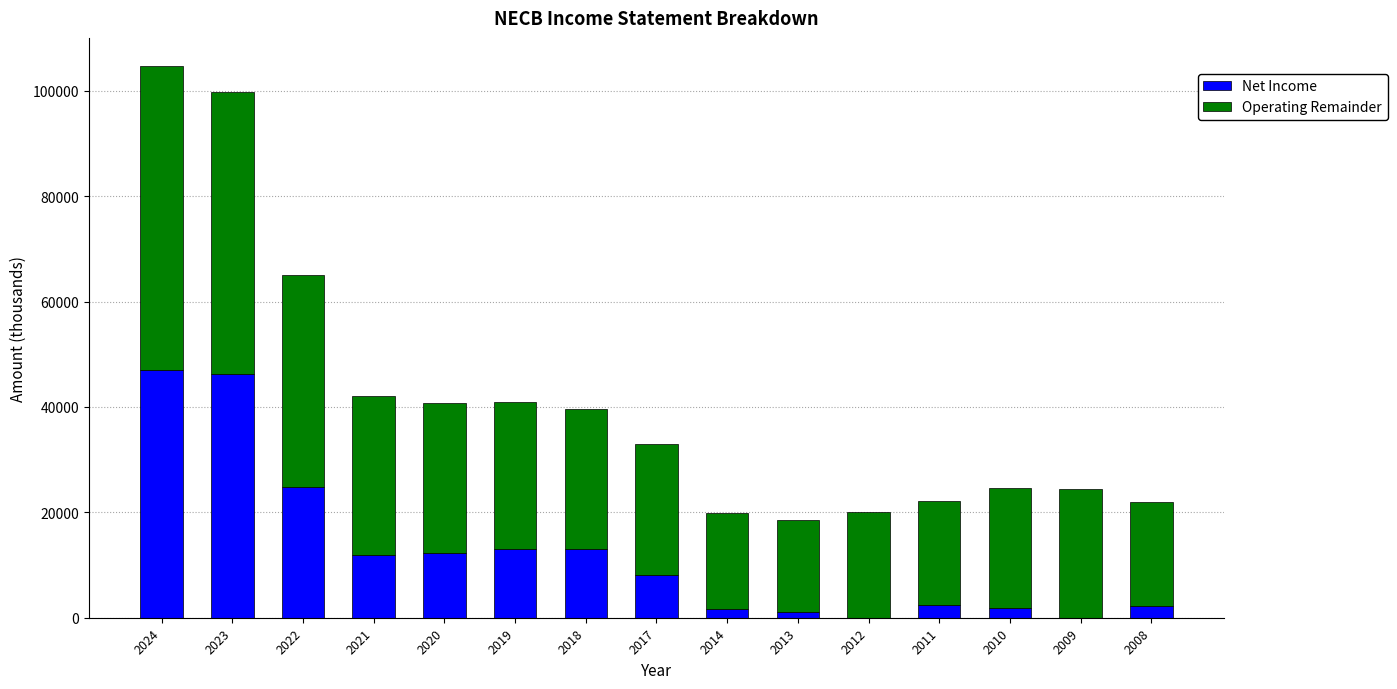

What is the approximate value of Net Income at 2017?

8100